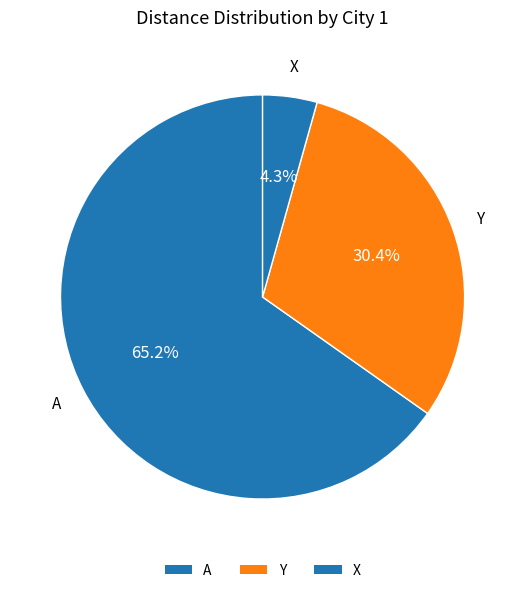

How many slices are in this pie chart?

3